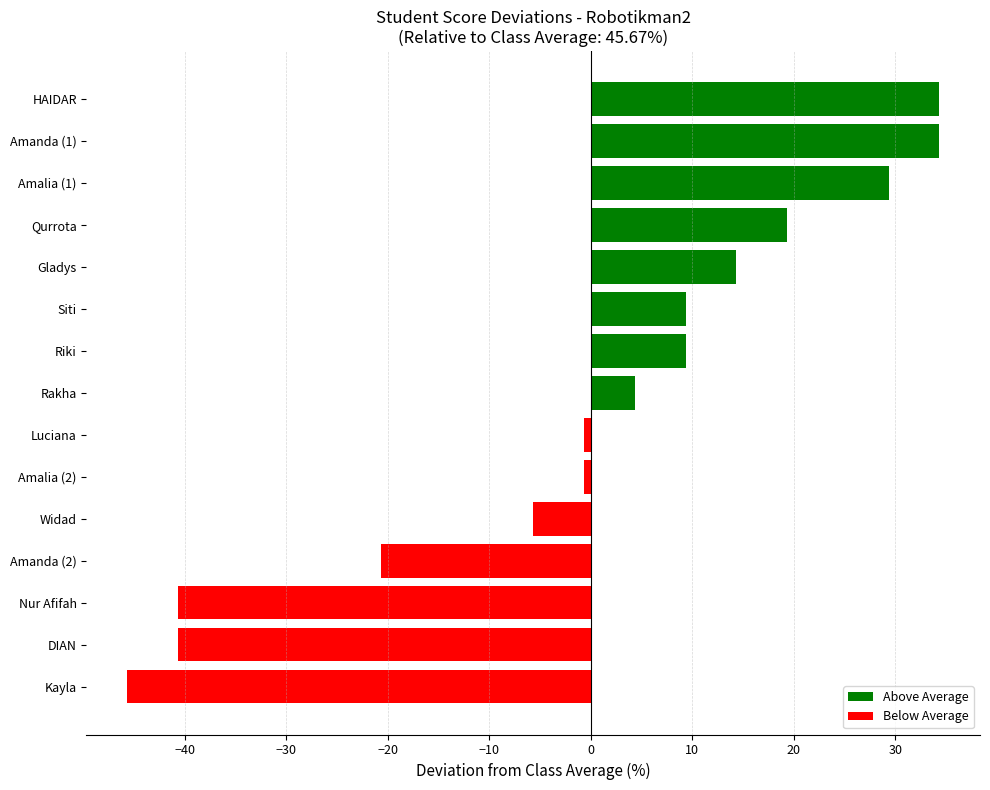

Is it true that the value at HAIDAR is 34.3?

True